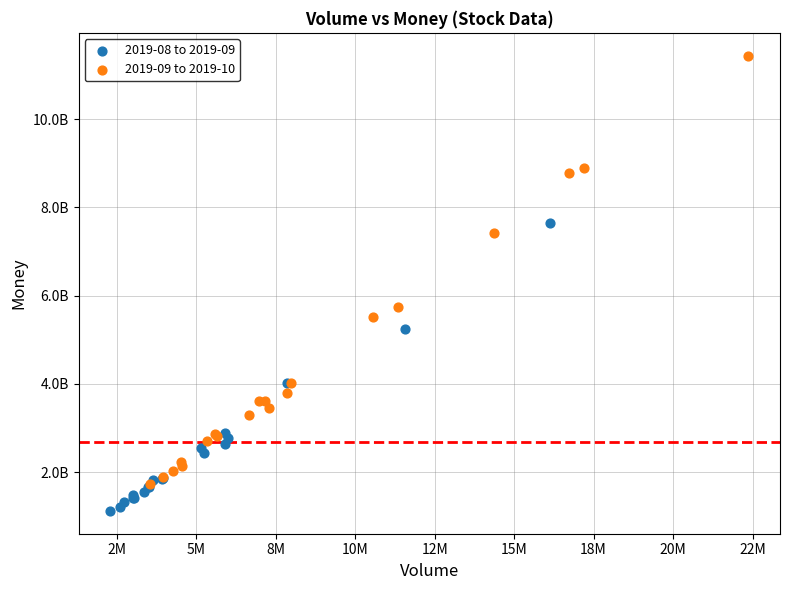

Which series reaches the maximum Y coordinate?

2019-09 to 2019-10